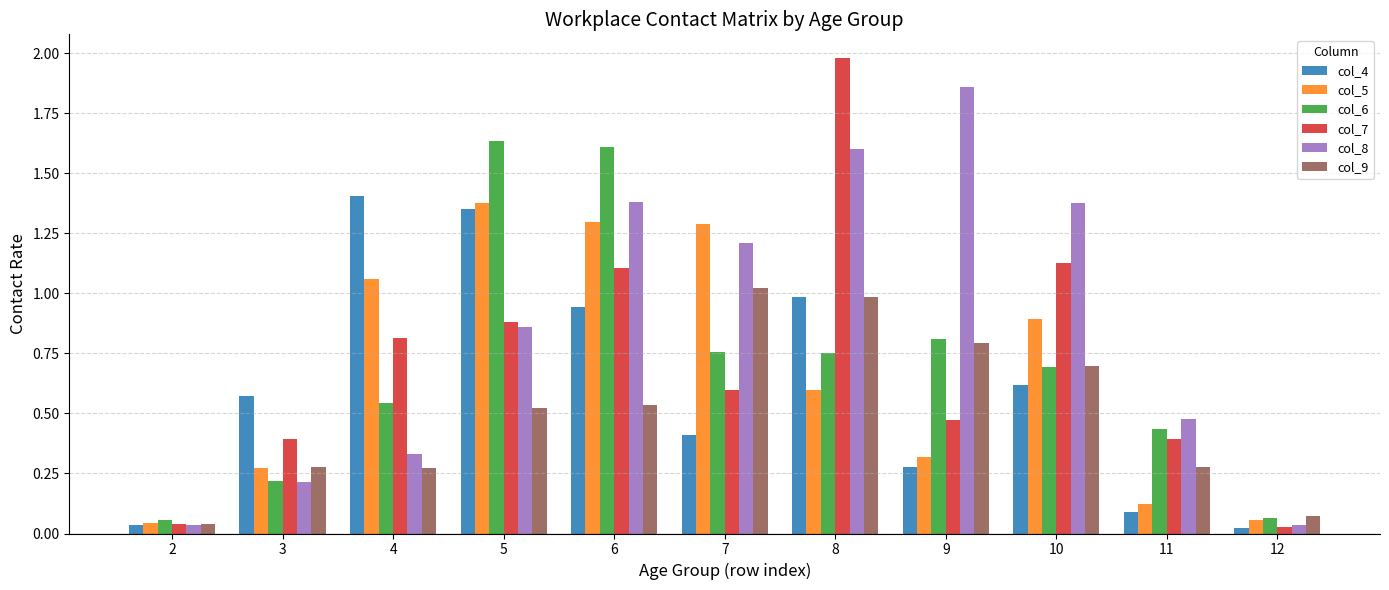

Which series has the widest spread of values?

col_7